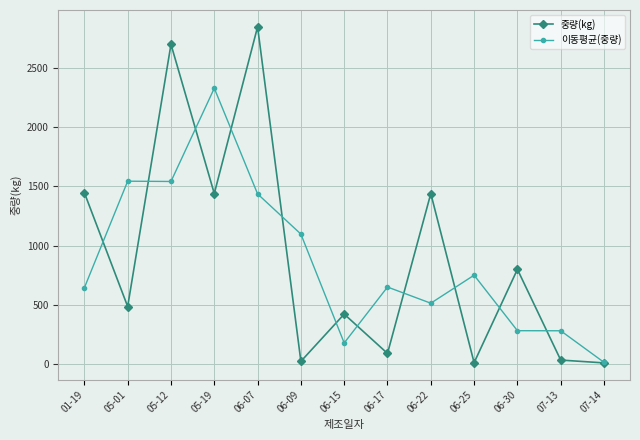

What is the sum of all 이동평균(중량) values?

11266.3